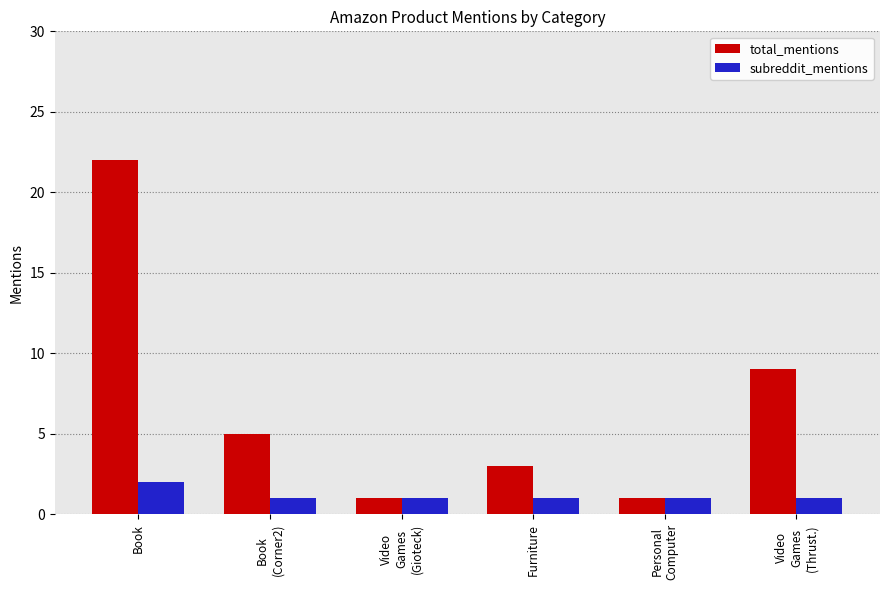

What is the label of the 1st bar from the right?

Video
Games
(Thrust.)